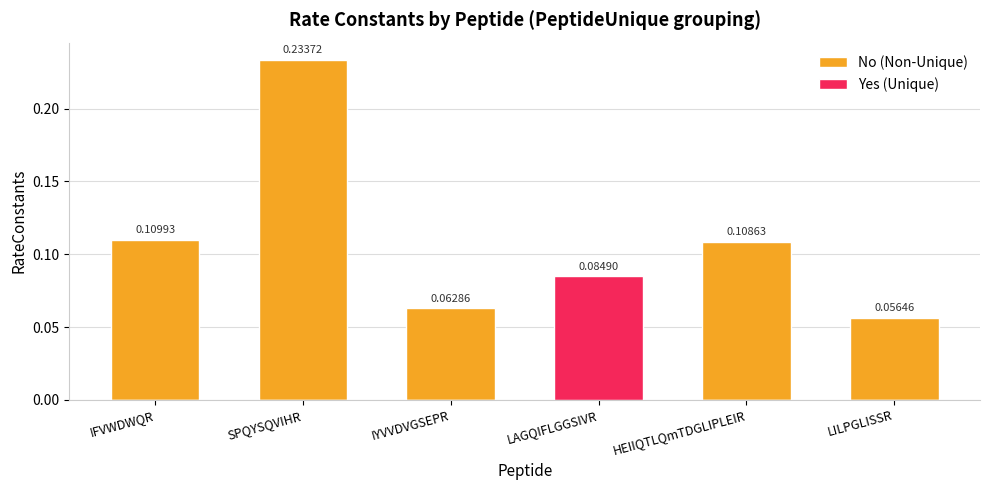

What is the difference between the highest and lowest values at SPQYSQVIHR?

0.2